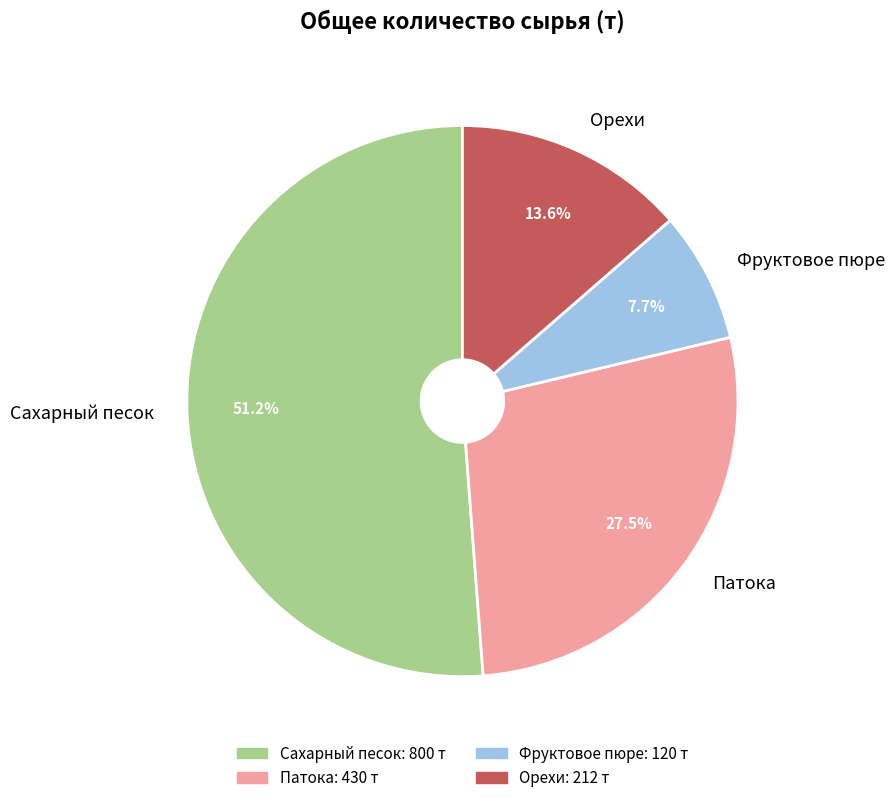

Which category has the smallest portion of the pie?

Фруктовое пюре